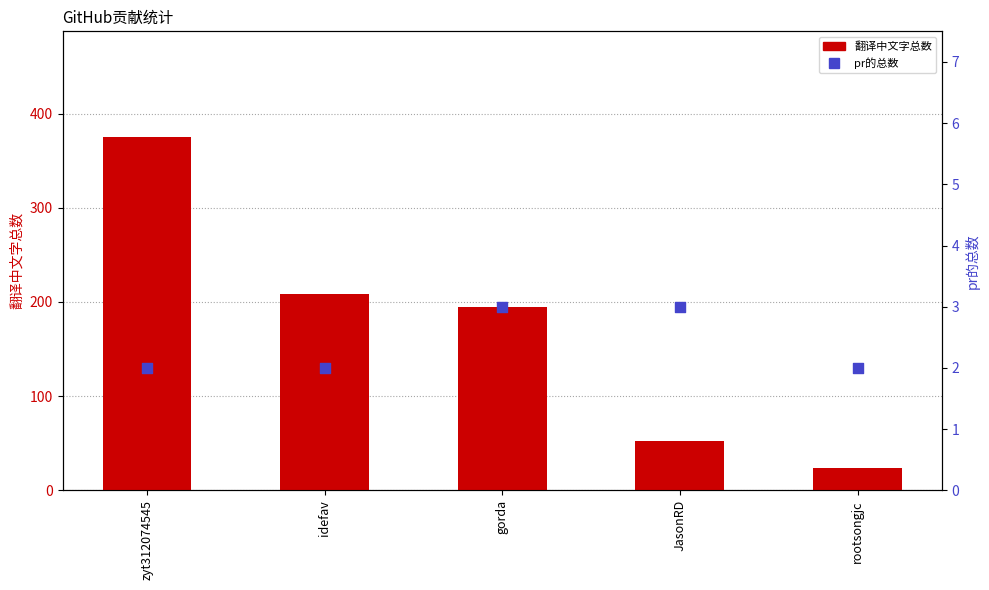

What is the total value across all series at JasonRD?

55